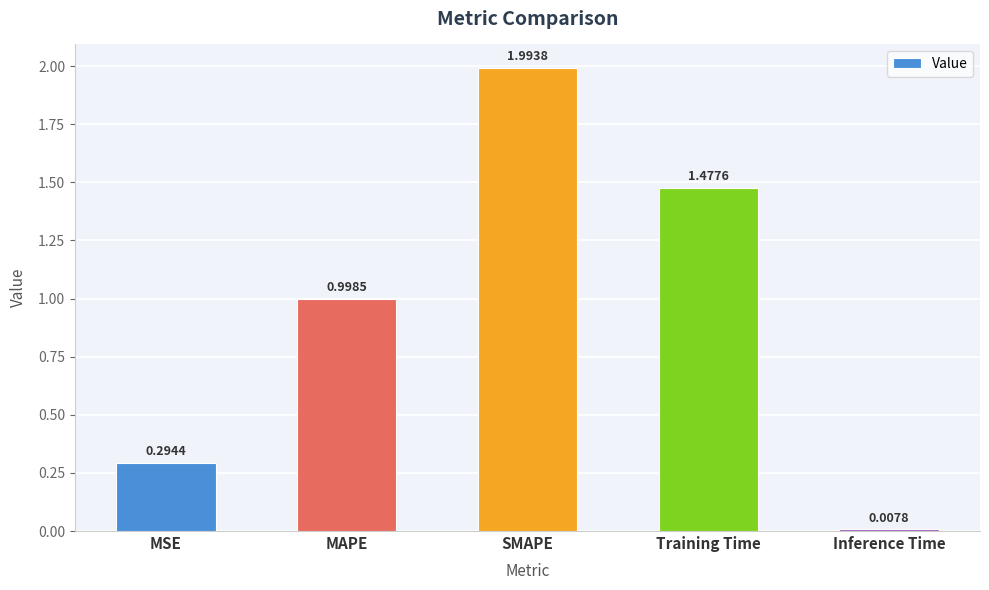

What is the average value?

1.0